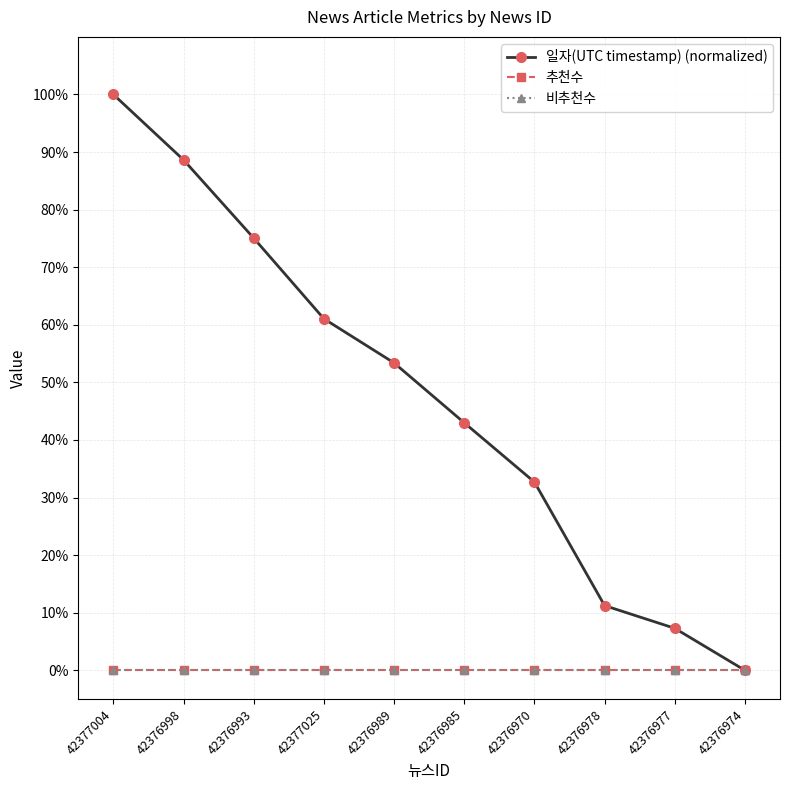

Is the value of 일자(UTC timestamp) (normalized) at 42376989 greater than the value of 비추천수 at 42376989?

Yes